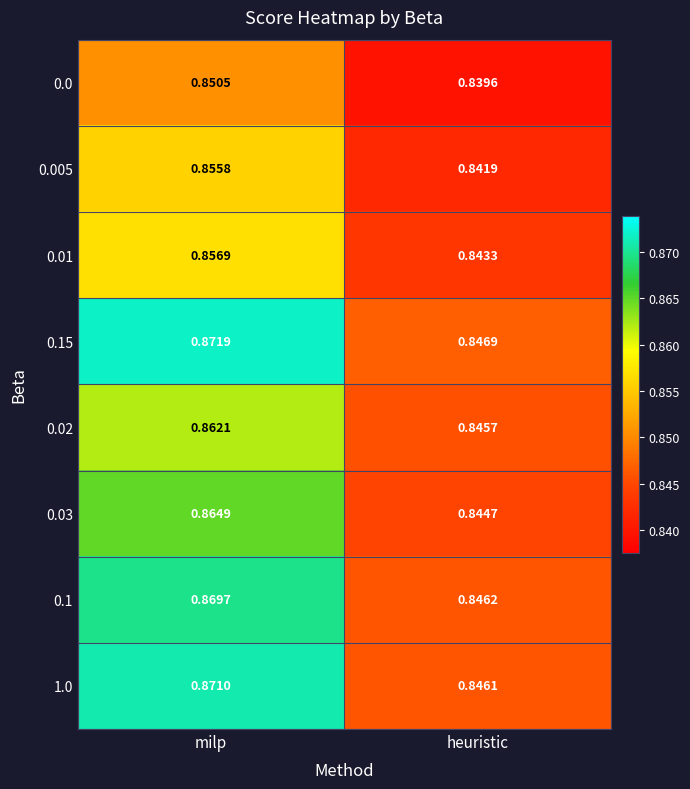

At which category does the chart reach its peak across all series?

milp